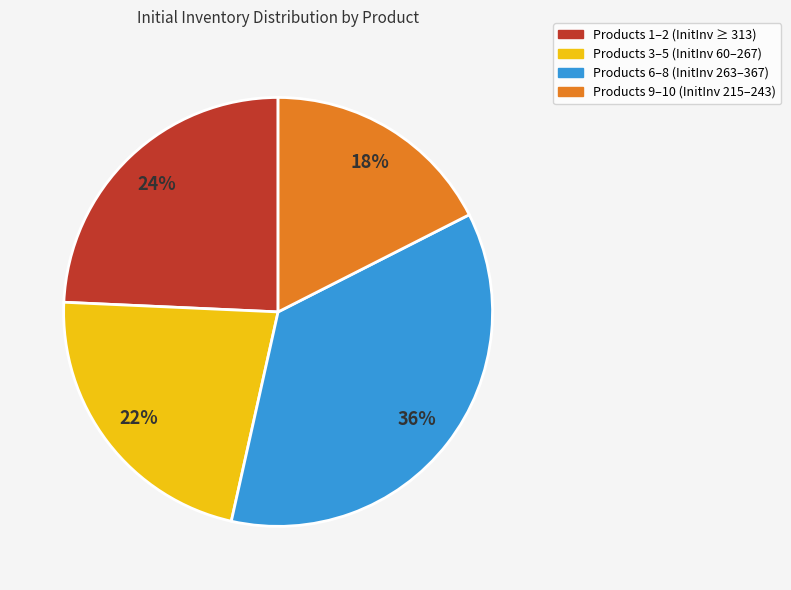

Is there a majority slice in this chart?

No